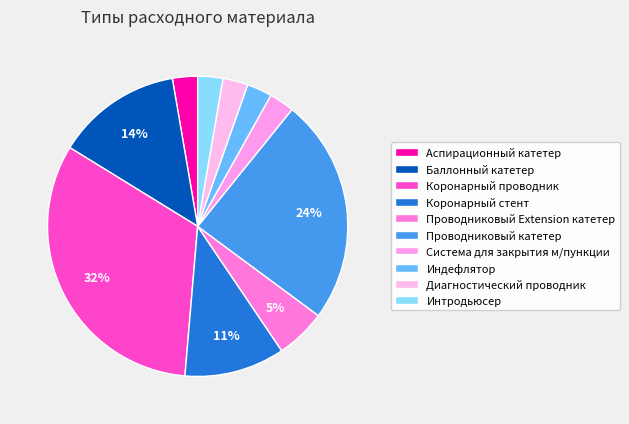

How many segments does this pie chart have?

10